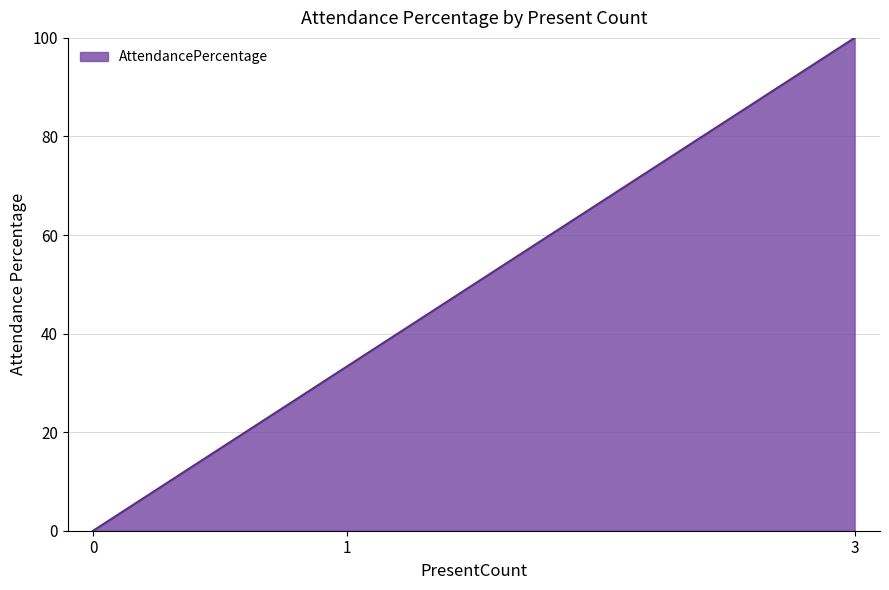

Between 0 and 1, which is larger?

1